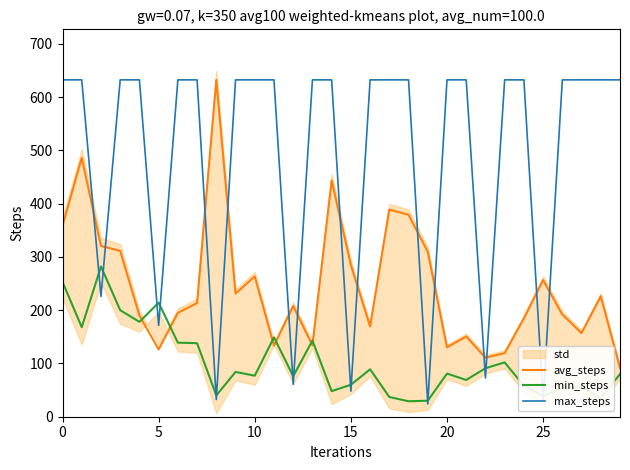

The value of min_steps at 25 is 39.0. True or false?

True